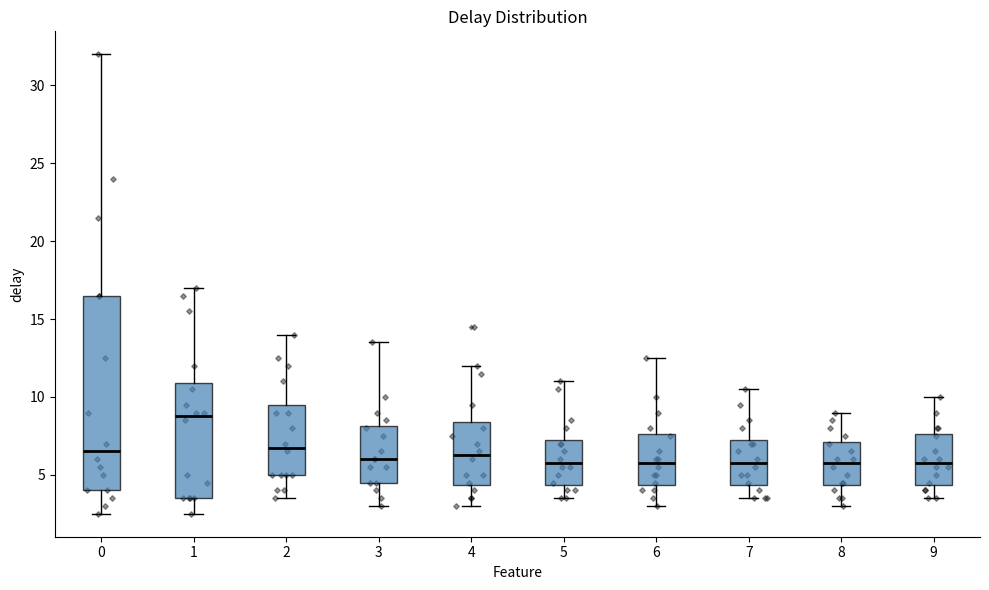

Reading left to right, transcribe this box plot: for each box, give where its median line is, the range the box spans, and where its two whiskers end, as read against the y-axis. The values are not printed on the chart, so give them approximately, as read against the axis.

0: median 6.5, box 4.0 to 16.5, whiskers 2.5 to 32.0
1: median 9.0, box 3.5 to 11.0, whiskers 2.5 to 17.0
2: median 7.0, box 5.0 to 9.5, whiskers 3.5 to 14.0
3: median 6.0, box 4.5 to 8.0, whiskers 3.0 to 13.5
4: median 6.5, box 4.5 to 8.5, whiskers 3.0 to 12.0
5: median 6.0, box 4.5 to 7.5, whiskers 3.5 to 11.0
6: median 6.0, box 4.5 to 7.5, whiskers 3.0 to 12.5
7: median 6.0, box 4.5 to 7.5, whiskers 3.5 to 10.5
8: median 6.0, box 4.5 to 7.0, whiskers 3.0 to 9.0
9: median 6.0, box 4.5 to 7.5, whiskers 3.5 to 10.0